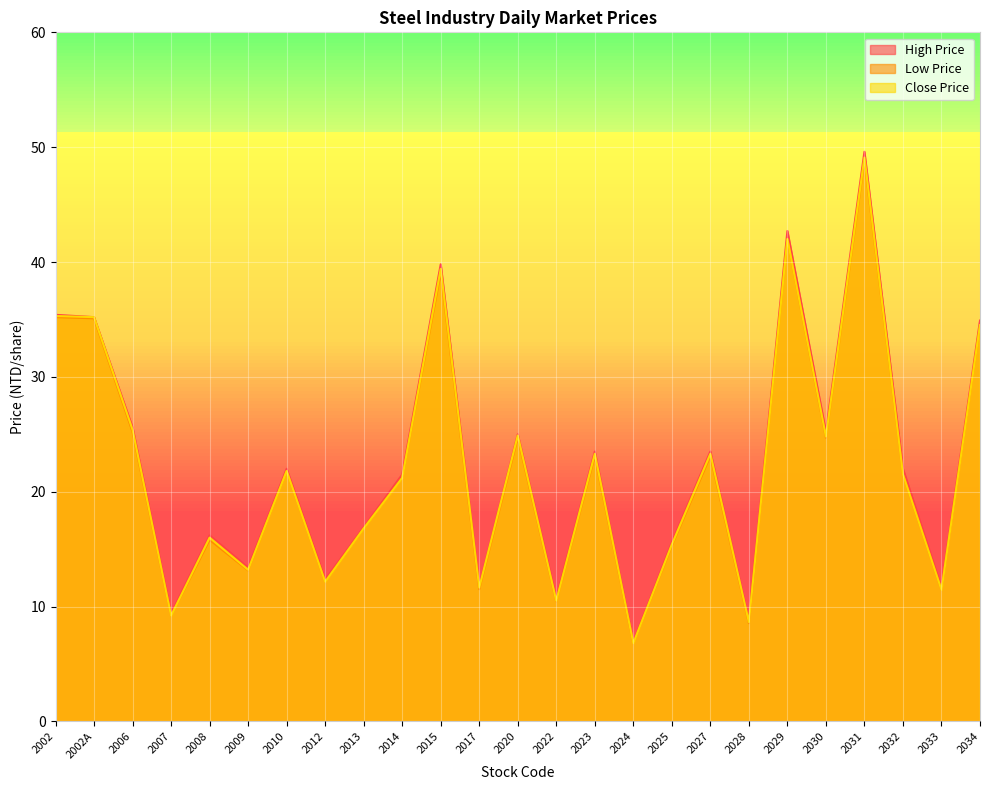

What is the difference between the High Price values at 2014 and 2010?

0.5